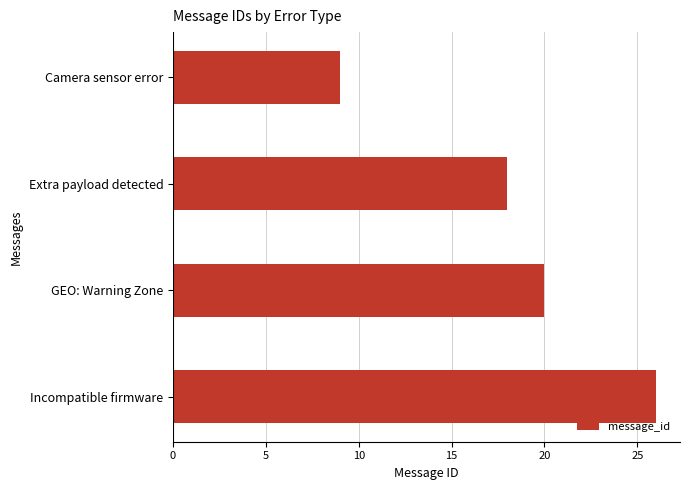

What is the average value?

18